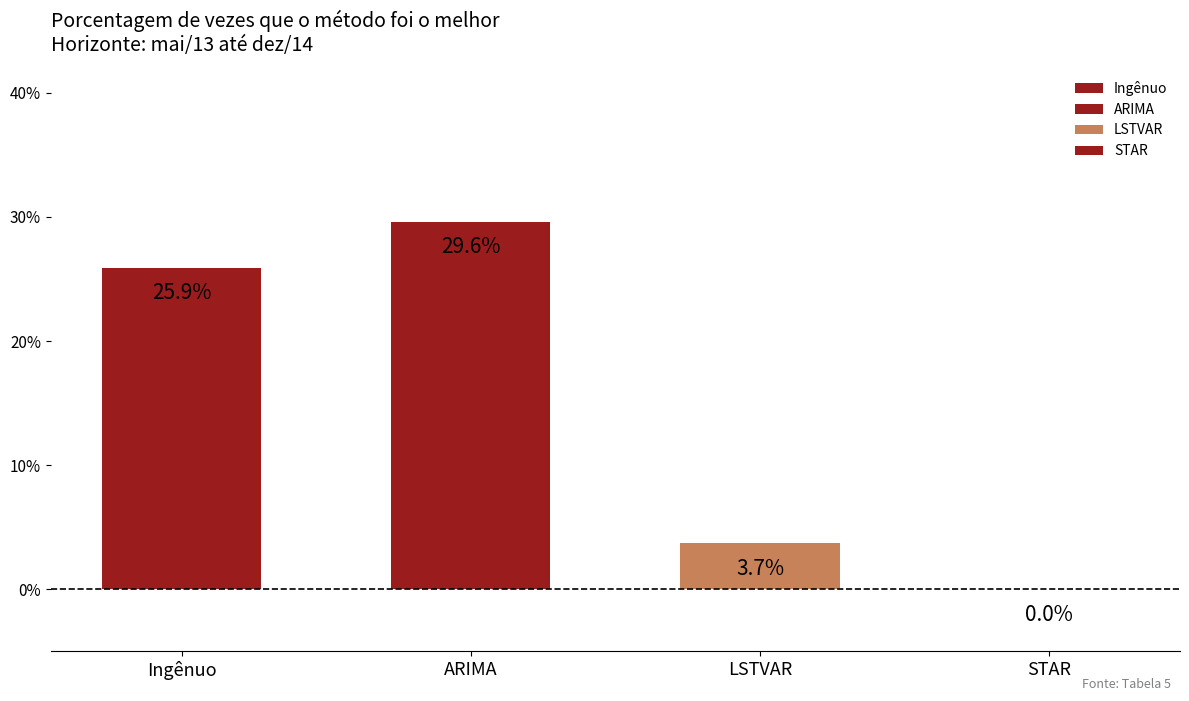

Which series has the largest range (max minus min)?

Ingênuo